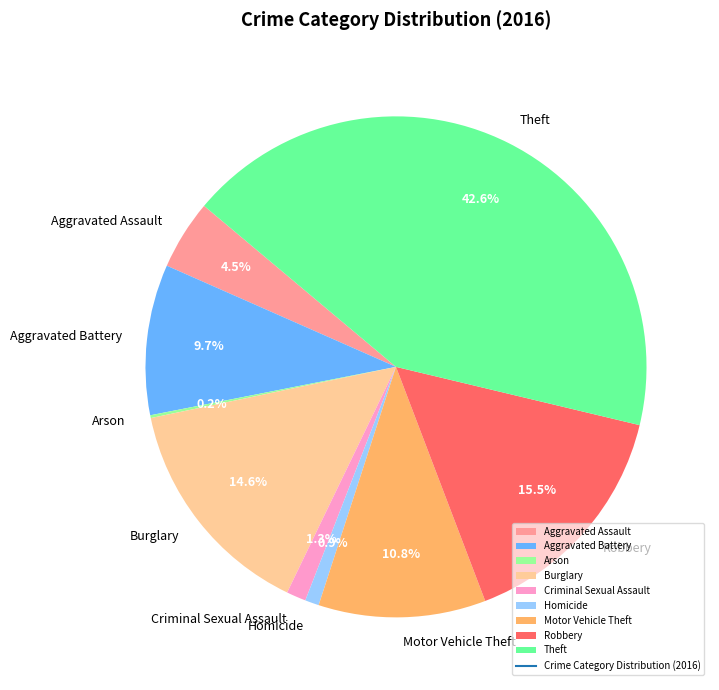

What percentage is the Homicide slice, to the nearest percent?

1%